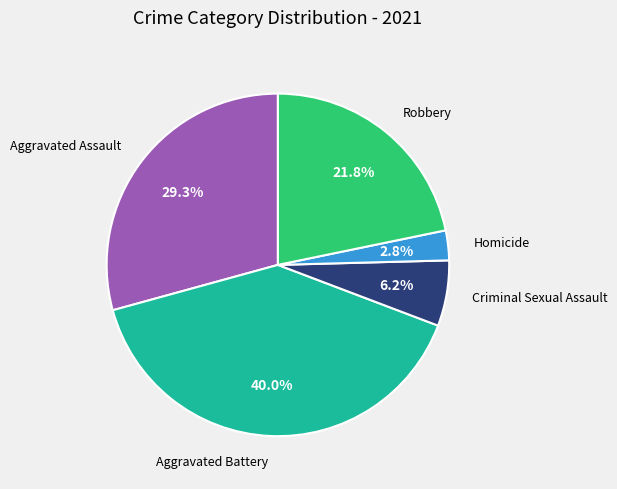

Is there a majority slice in this chart?

No